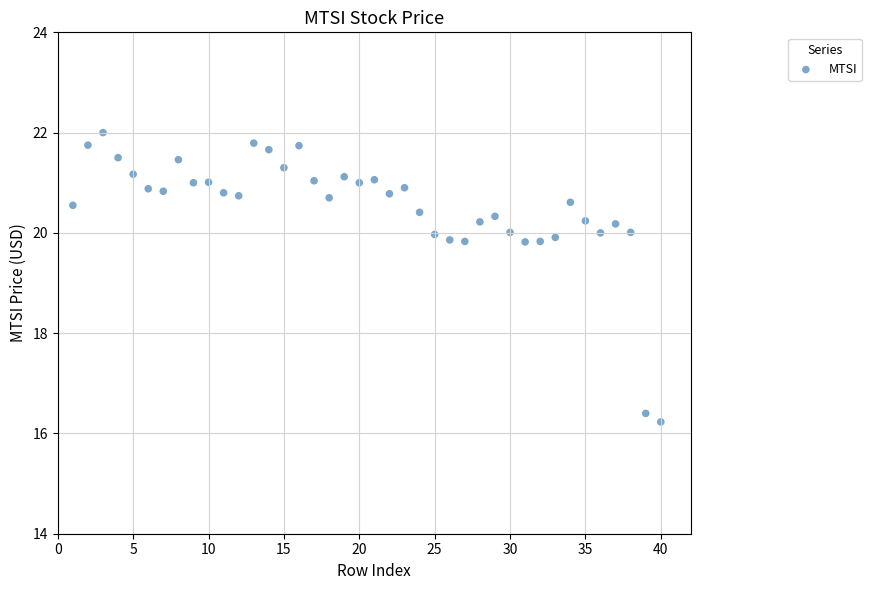

What is the range of X values (max minus min)?

39.0